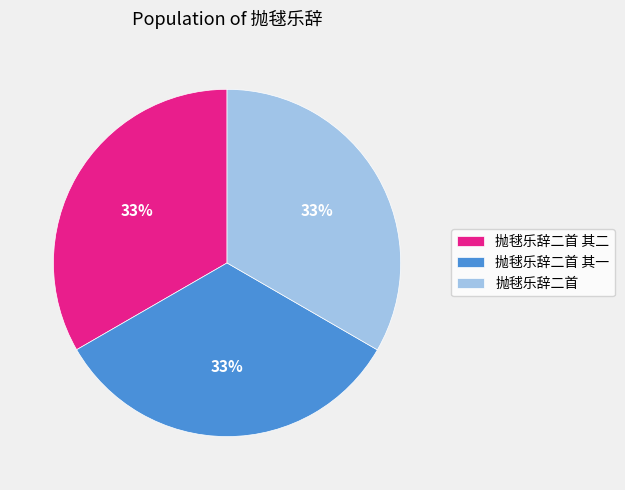

To the nearest percent, what is the average slice percentage?

33%